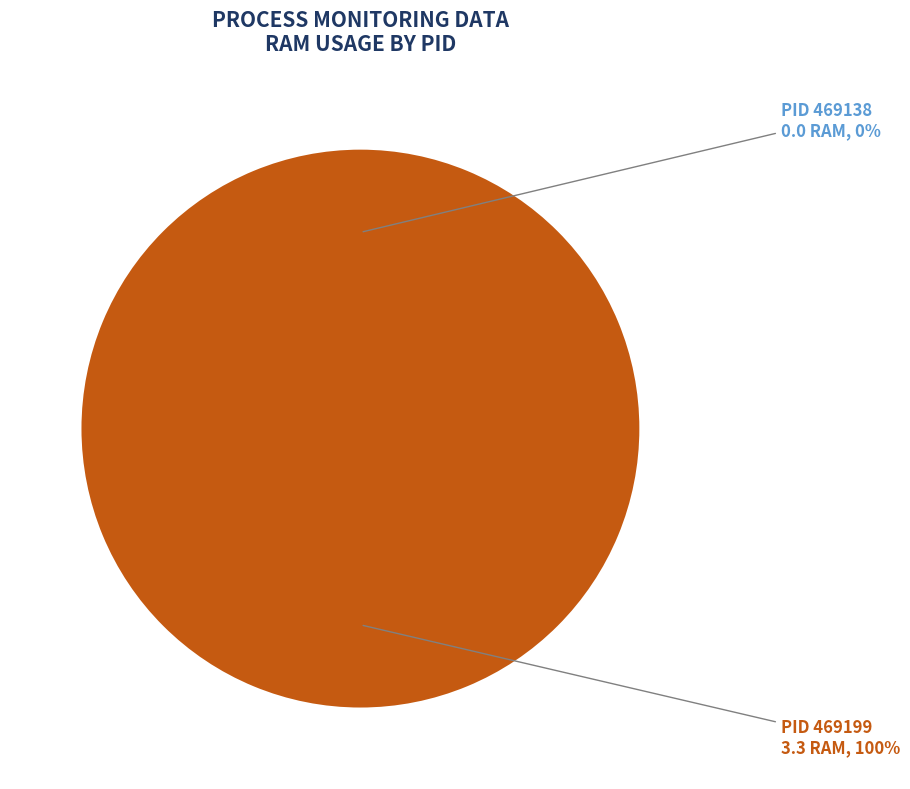

Which category accounts for the majority?

469199